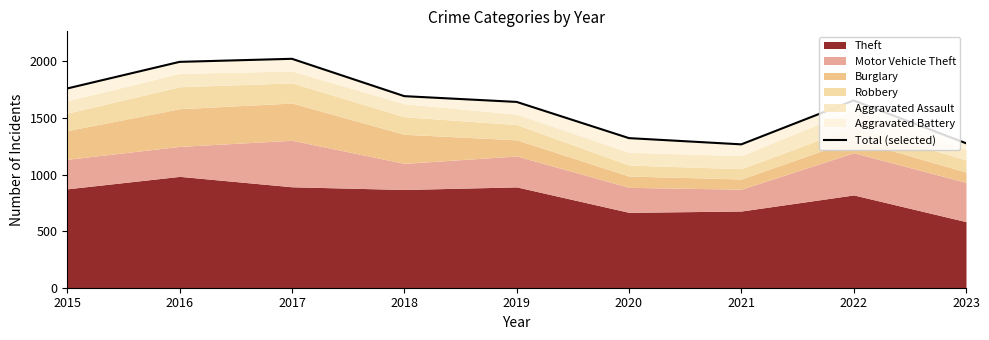

Which category has the lowest value across all series?

2021